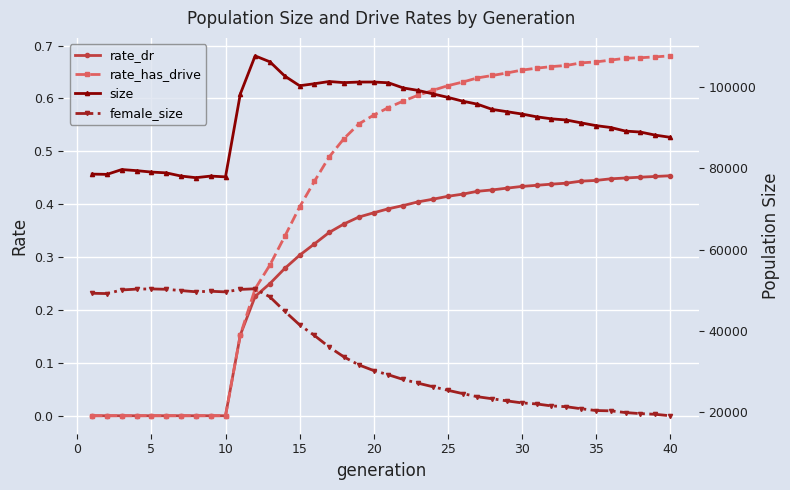

Which series has the largest total across all categories?

size